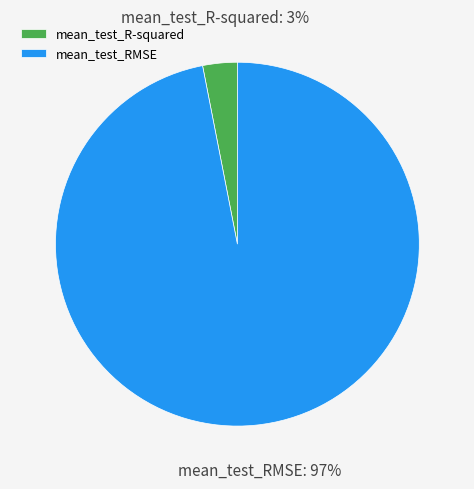

How many segments does this pie chart have?

2